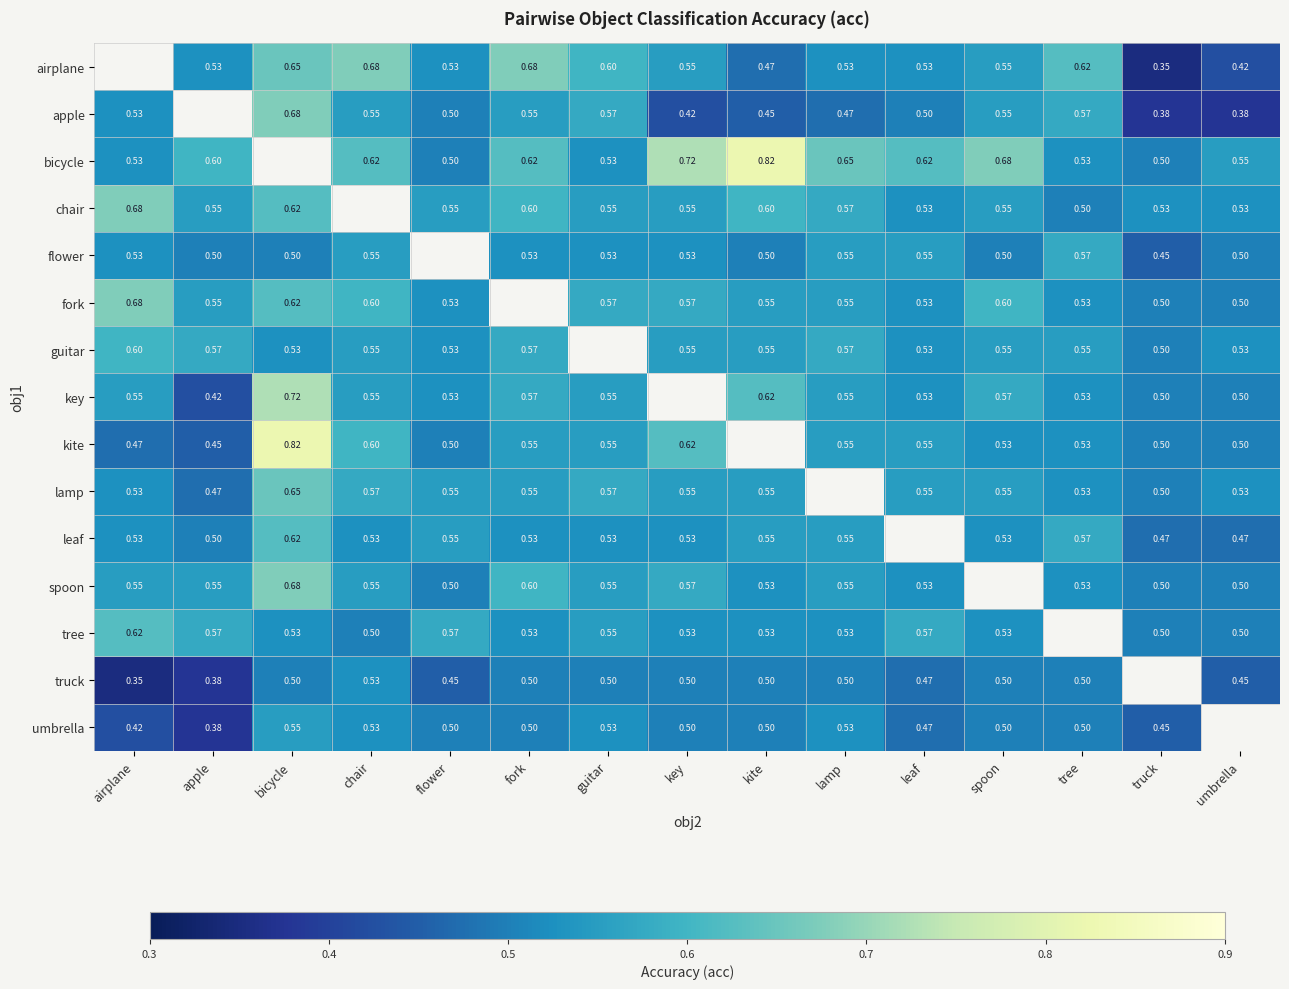

Which has a higher value, chair or key?

chair